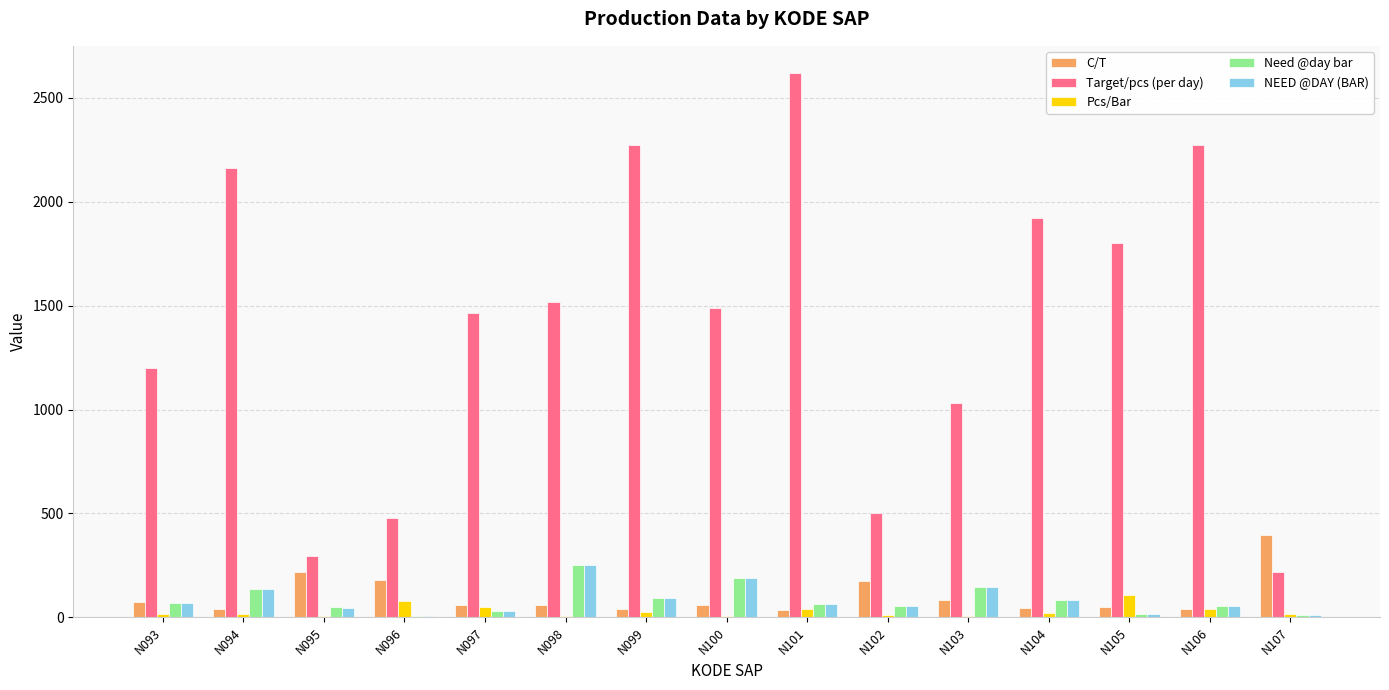

The value of Pcs/Bar at N105 is 107. True or false?

True